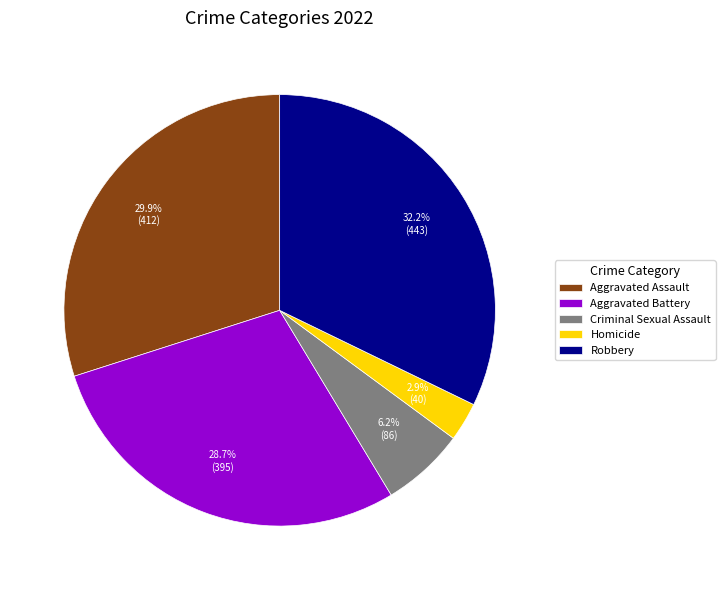

To the nearest percent, what portion does Aggravated Battery represent?

29%